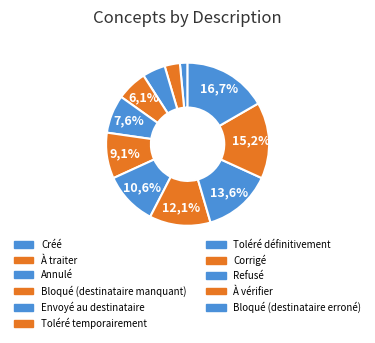

How much of the chart is everything except Toléré temporairement?

90.9%